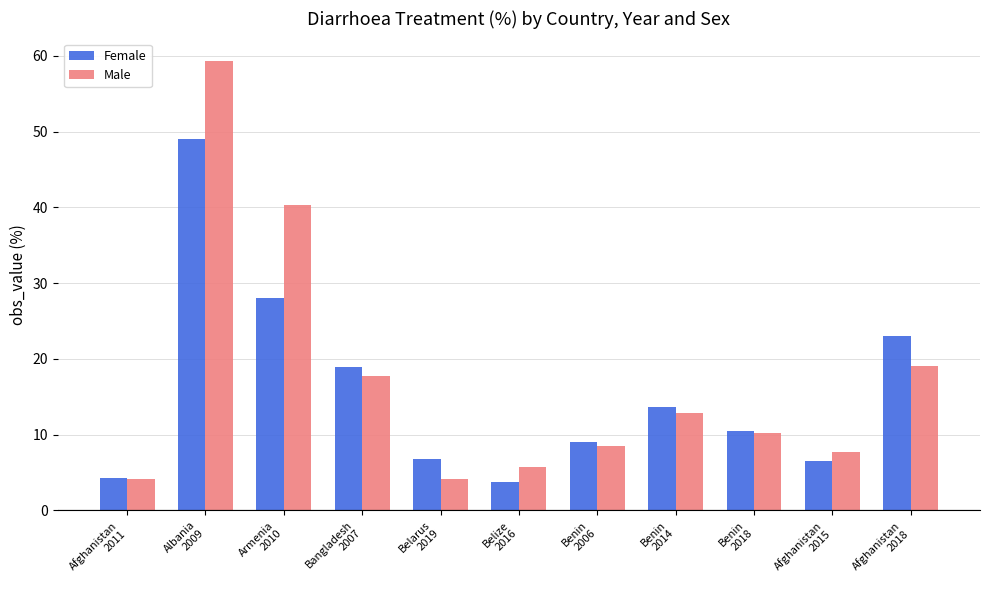

Read the Female value at Afghanistan
2018.

23.0